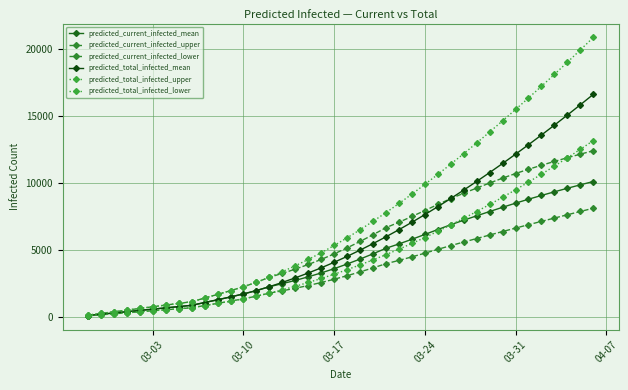

Which series has the largest range (max minus min)?

predicted_total_infected_upper